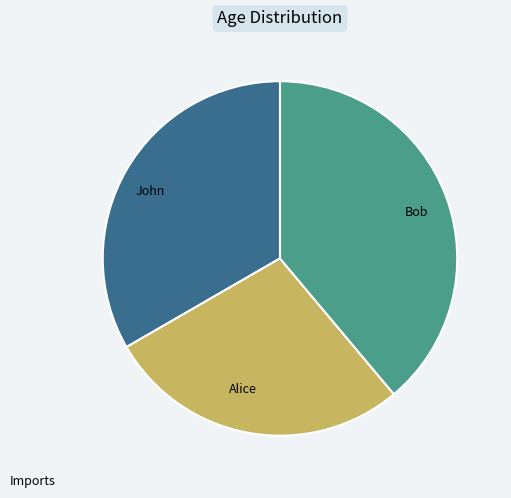

Is there a majority slice in this chart?

No